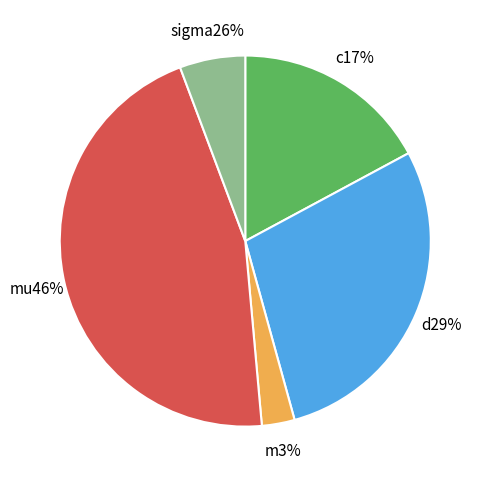

Which category has the biggest portion of the pie?

mu